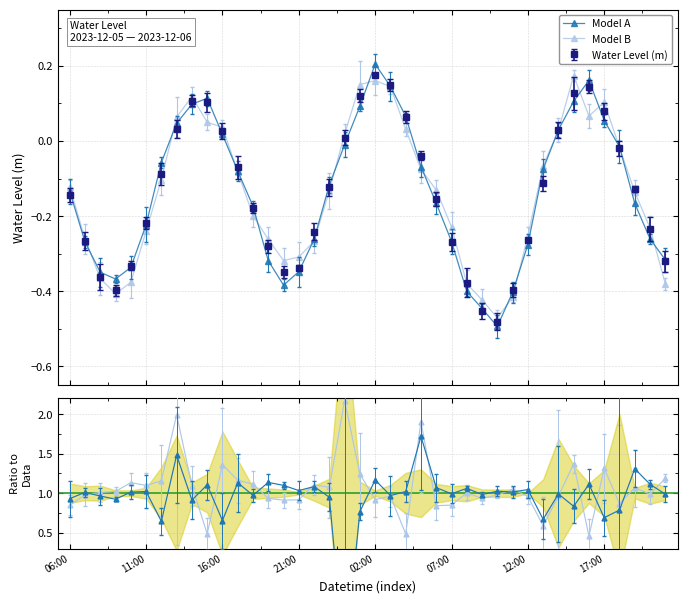

In Water Level (m), how many points are lower than both neighbors (excluding endpoints)?

3